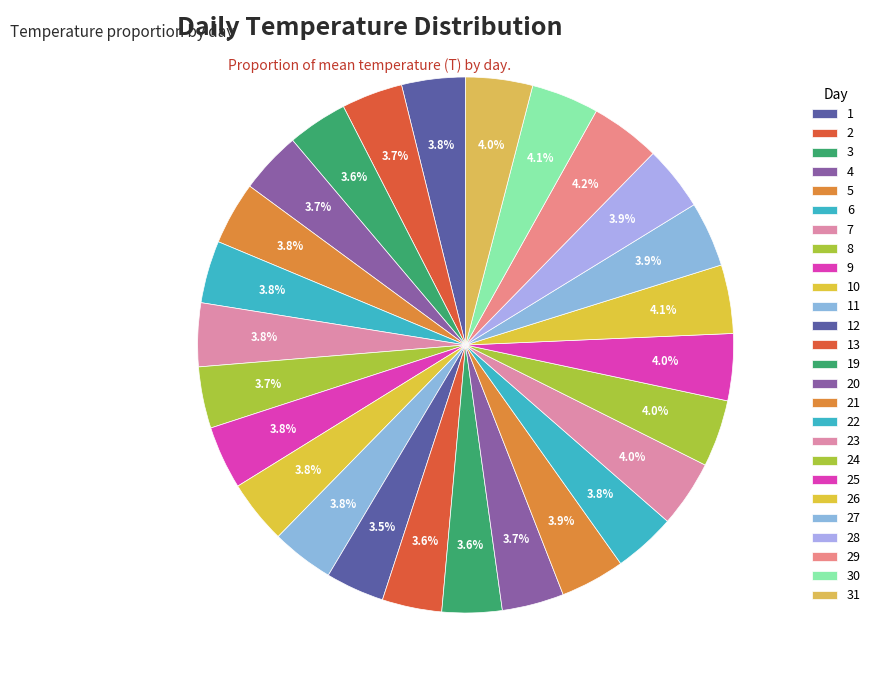

How many segments does this pie chart have?

26